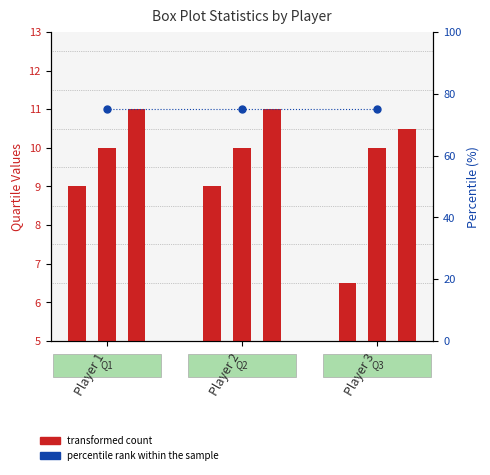

At how many categories does at least one series exceed 19?

3